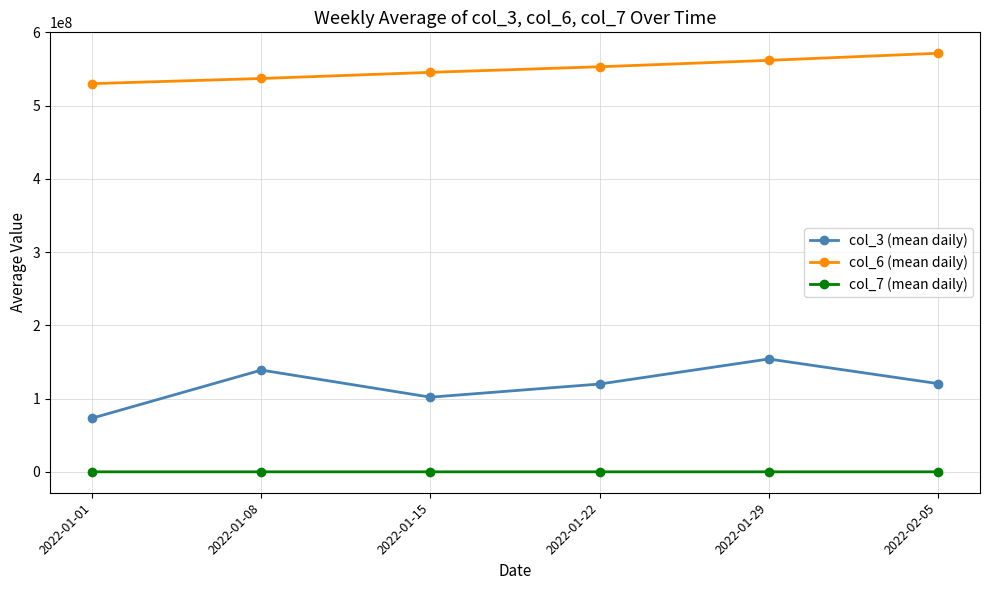

Which series has the widest spread of values?

col_3 (mean daily)